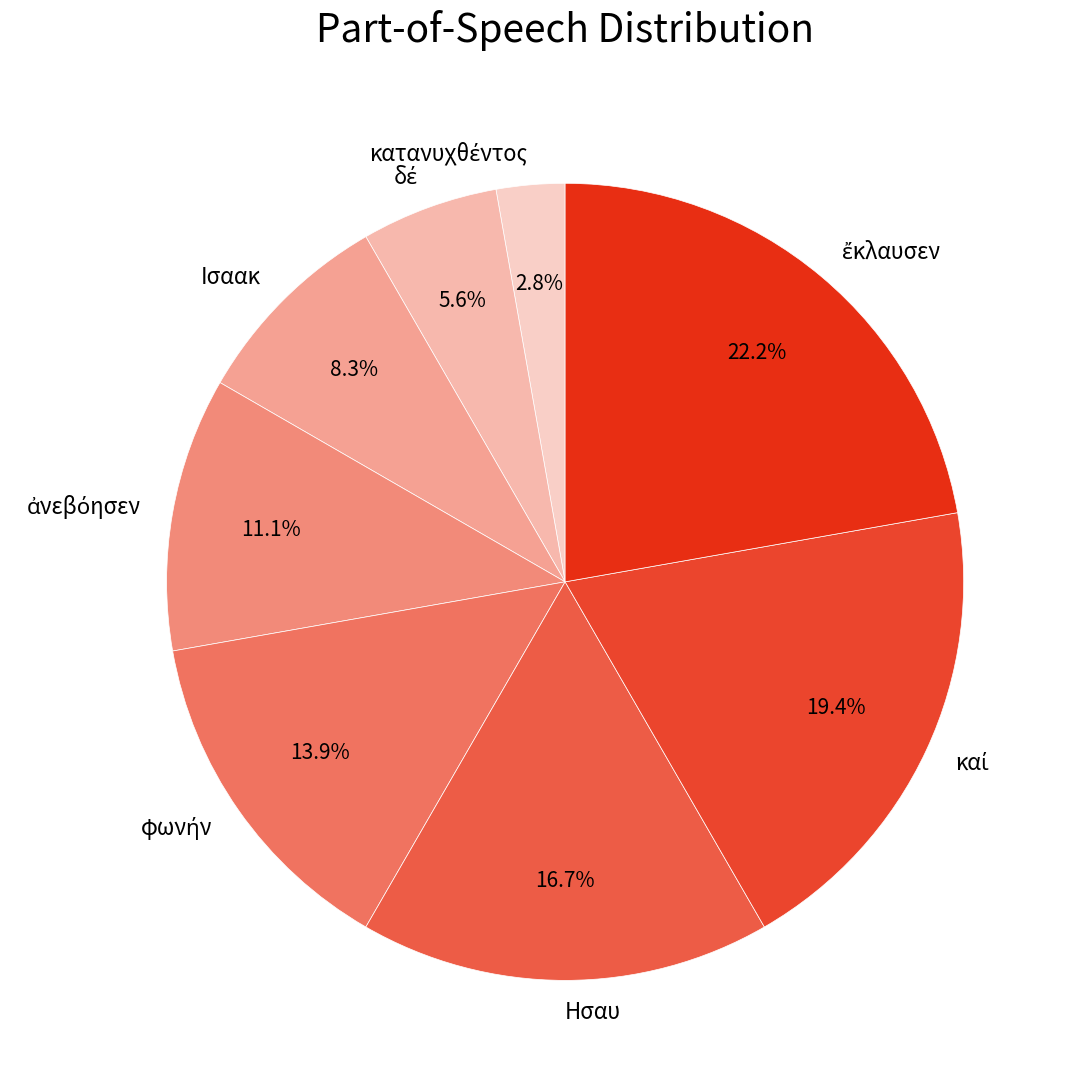

Approximately how many times larger is the value at Ησαυ compared to Ισαακ?

2.0